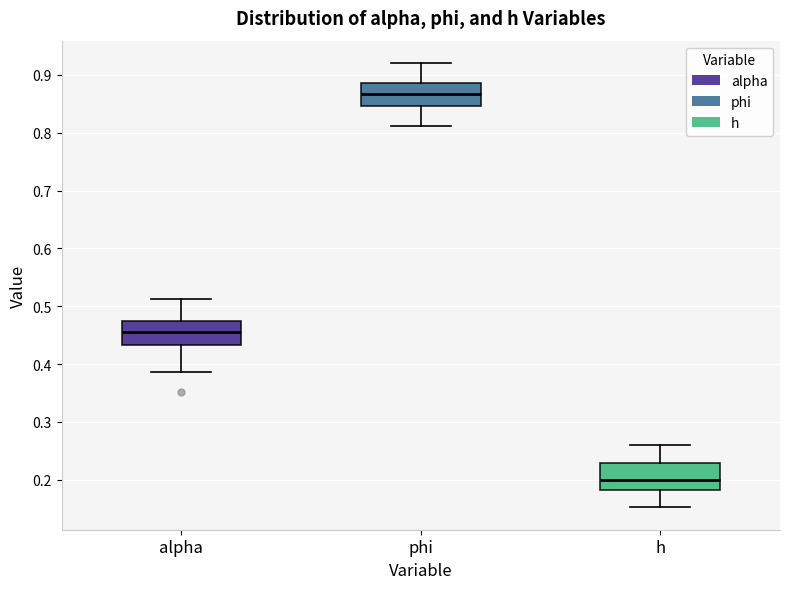

Which box has the lowest median line?

h